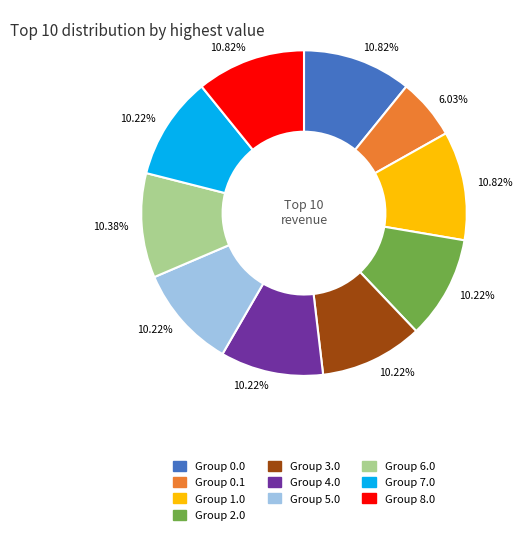

Does any single category account for the majority?

No